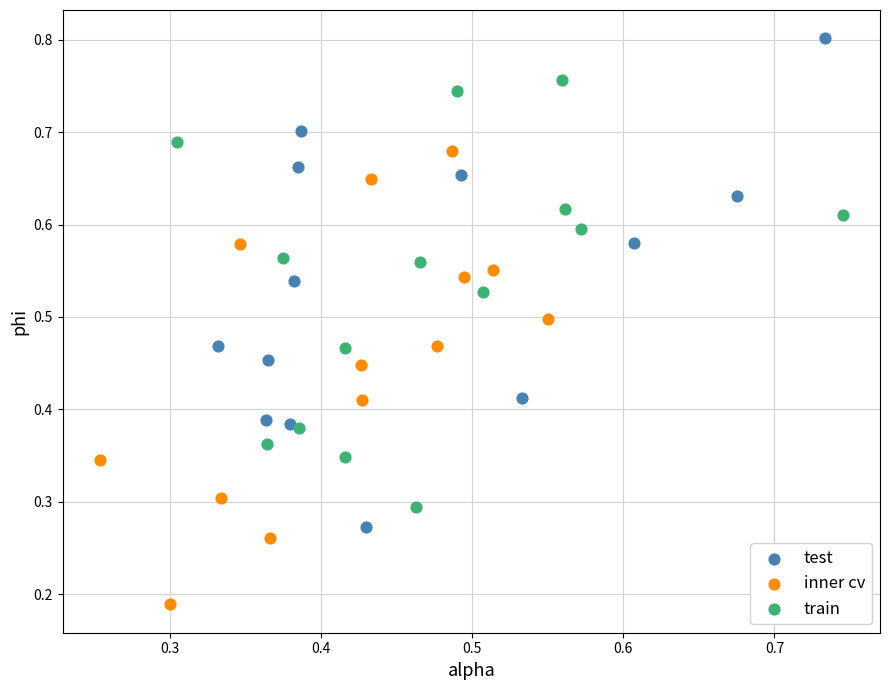

Which series reaches the minimum Y coordinate?

inner cv